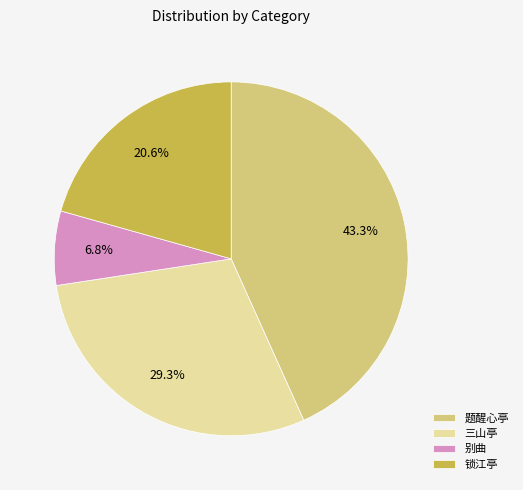

How many segments does this pie chart have?

4